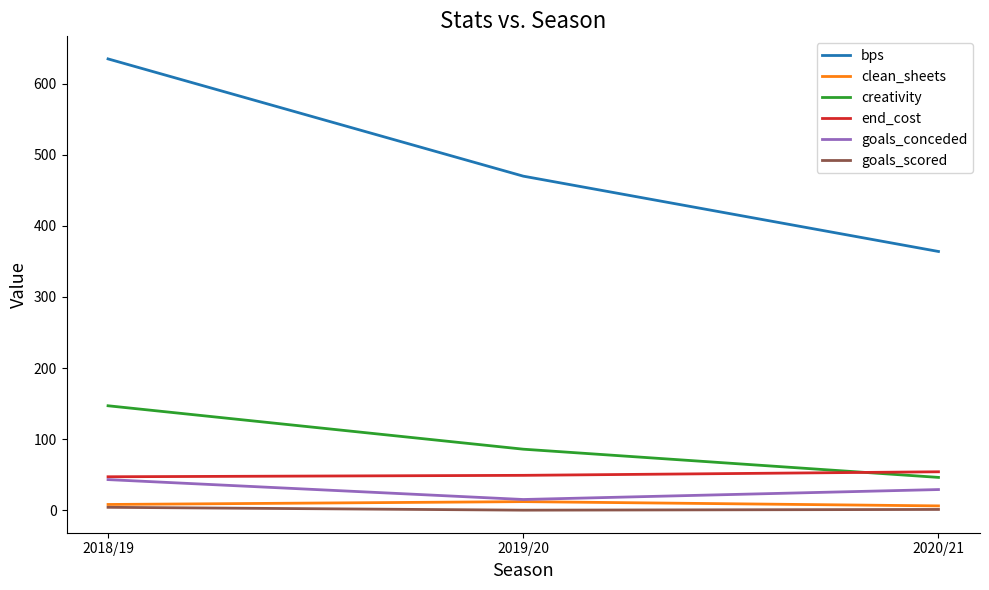

Which series has the largest total across all categories?

bps